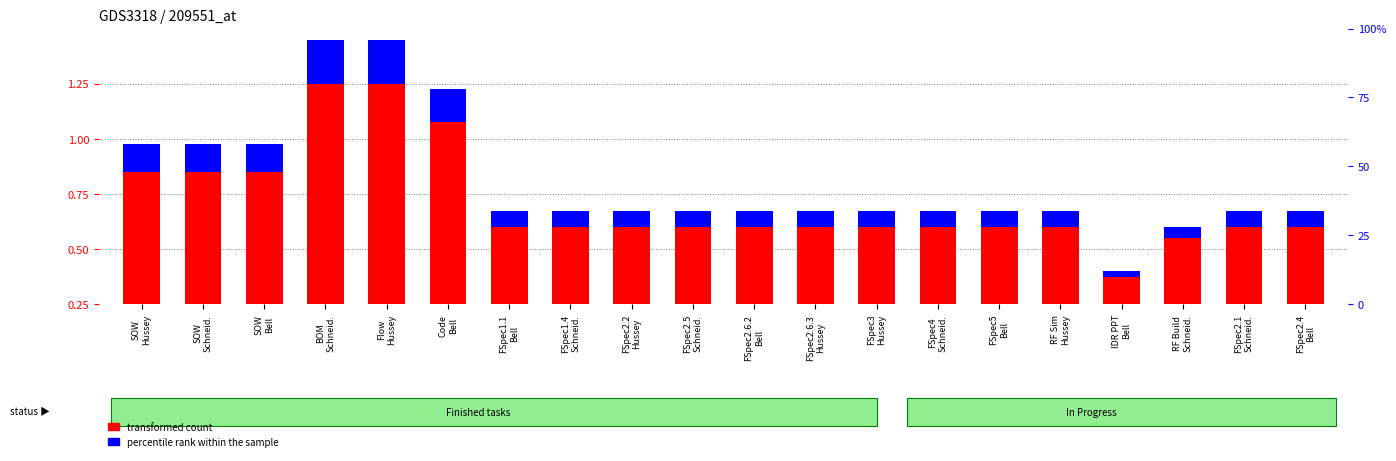

How many categories are shown in the chart?

20